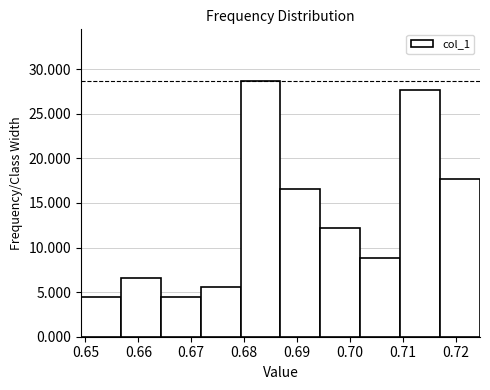

Over which range of the x-axis is the bar tallest?

0.679 to 0.687